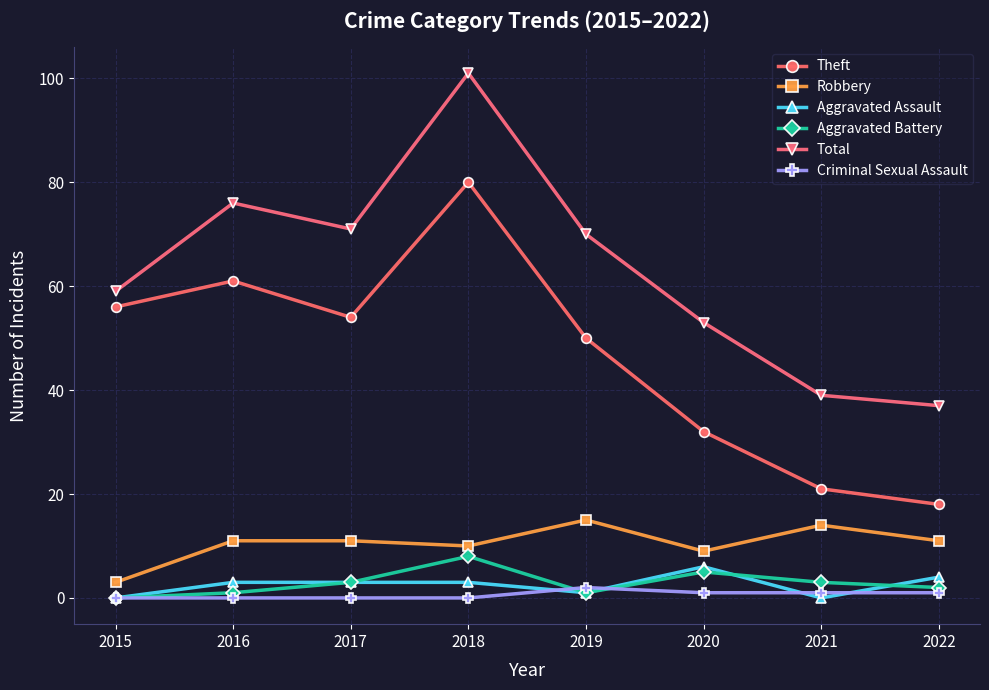

Where is the first local minimum for Theft?

2017